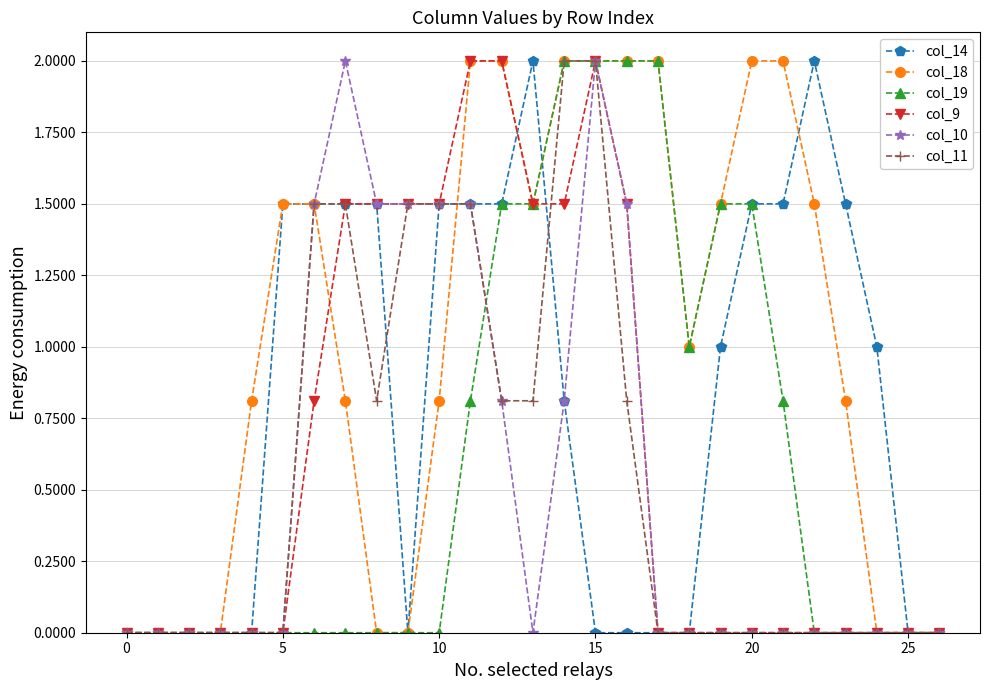

What is the greatest value displayed?

2.0